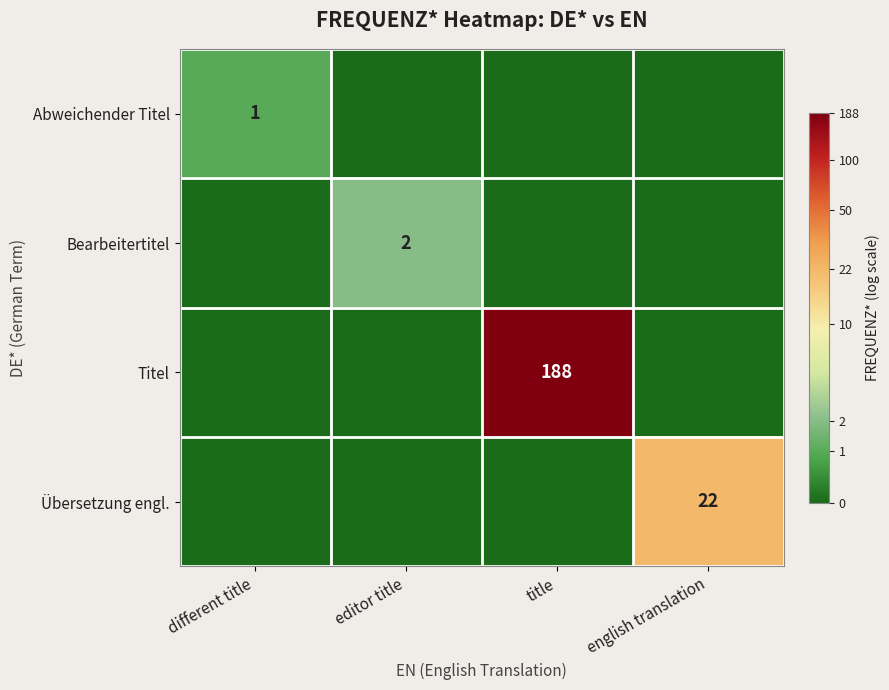

True or false: Übersetzung engl. has a value of -0.9 at title.

False